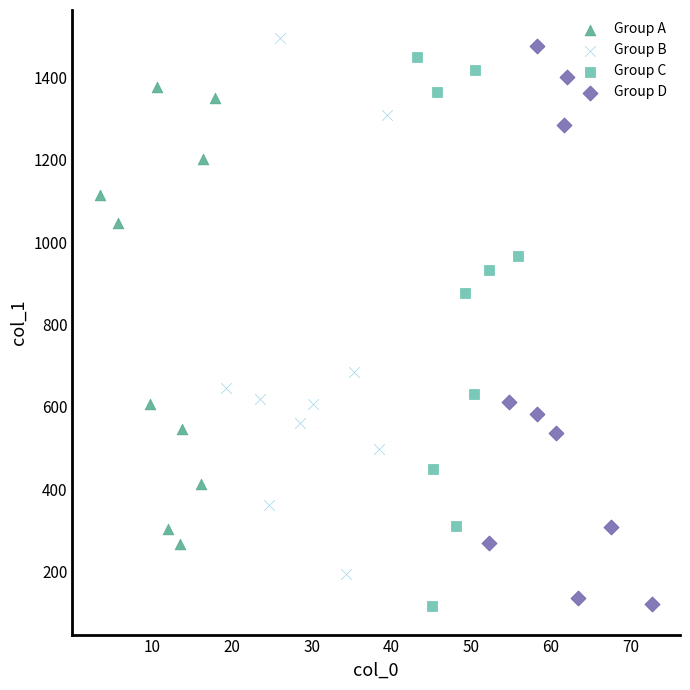

Which series reaches the maximum Y coordinate?

Group B